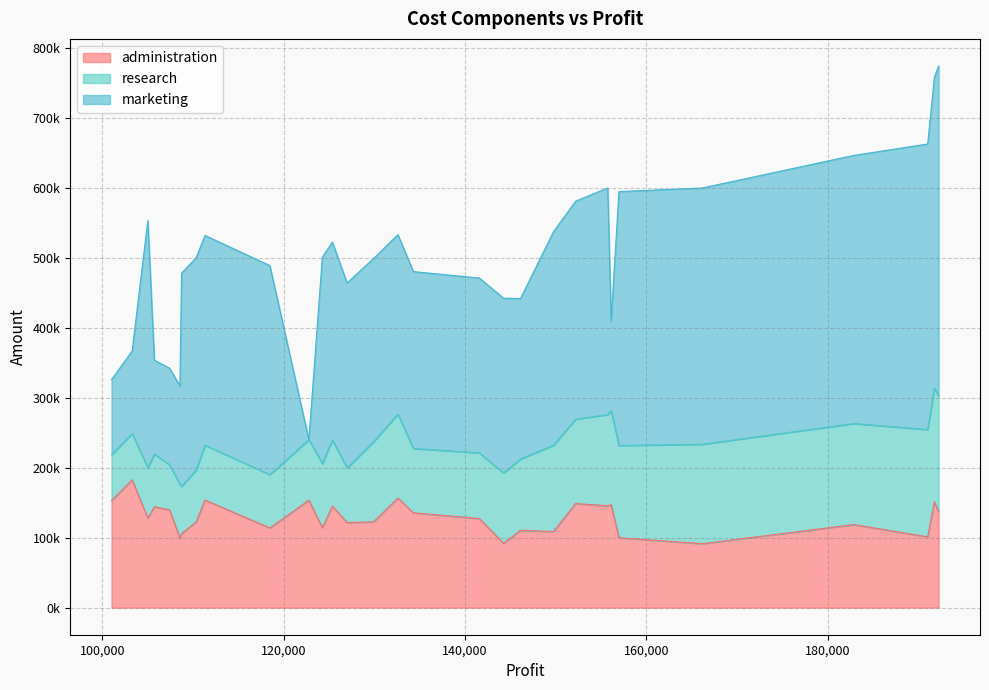

What is the sum of all marketing values?

8043121.6